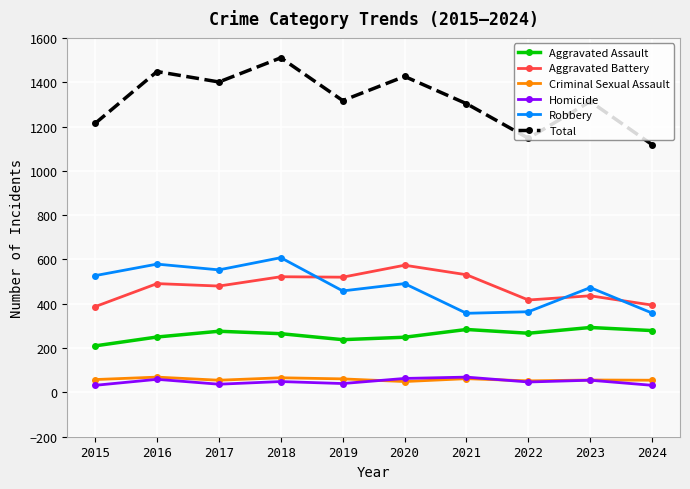

Is the value of Criminal Sexual Assault at 2019 greater than the value of Aggravated Battery at 2024?

No